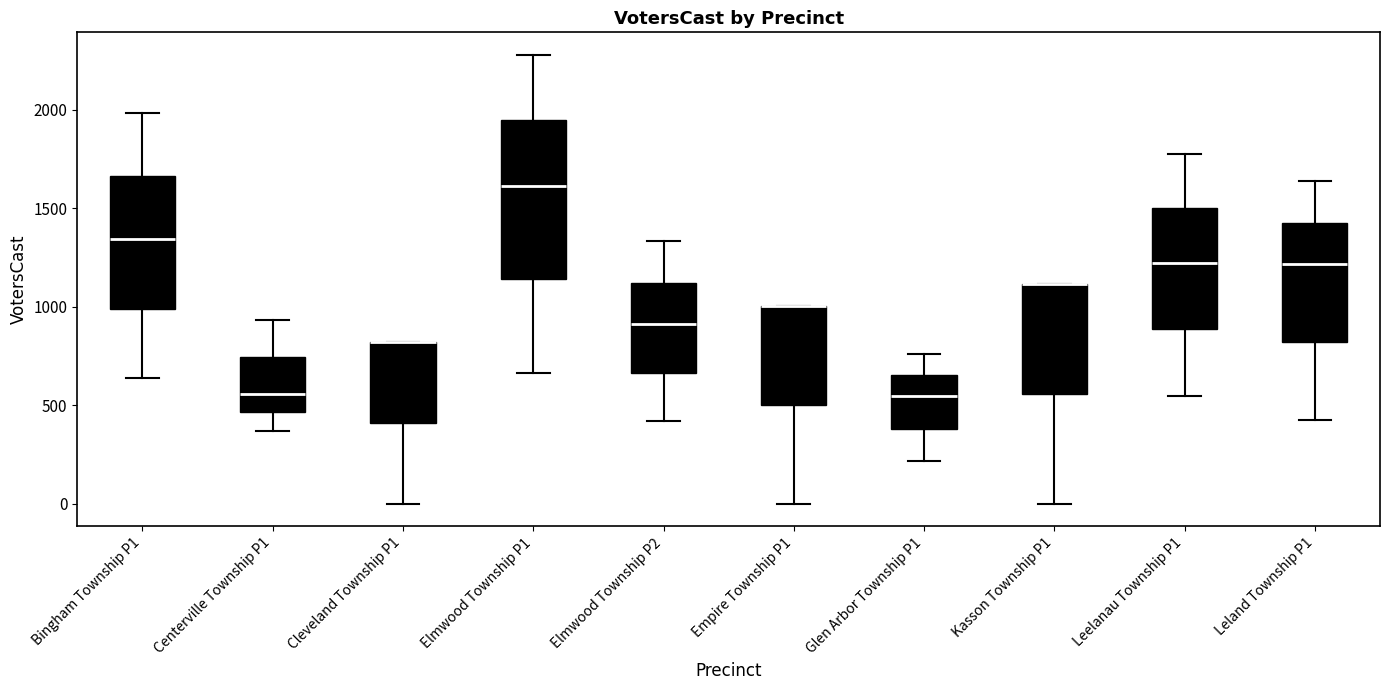

Reading left to right, transcribe this box plot: for each box, give where its median line is, the range the box spans, and where its two whiskers end, as read against the y-axis. The values are not printed on the chart, so give them approximately, as read against the axis.

Bingham Township P1: median 1350, box 1000 to 1650, whiskers 650 to 2000
Centerville Township P1: median 550, box 450 to 750, whiskers 350 to 950
Cleveland Township P1: median 800 (drawn on the box's upper edge), box 400 to 800, whiskers 0 to 800
Elmwood Township P1: median 1600, box 1150 to 1950, whiskers 650 to 2300
Elmwood Township P2: median 900, box 650 to 1100, whiskers 400 to 1350
Empire Township P1: median 1000 (drawn on the box's upper edge), box 500 to 1000, whiskers 0 to 1000
Glen Arbor Township P1: median 550, box 400 to 650, whiskers 200 to 750
Kasson Township P1: median 1100 (drawn on the box's upper edge), box 550 to 1100, whiskers 0 to 1100
Leelanau Township P1: median 1200, box 900 to 1500, whiskers 550 to 1750
Leland Township P1: median 1200, box 800 to 1450, whiskers 400 to 1650